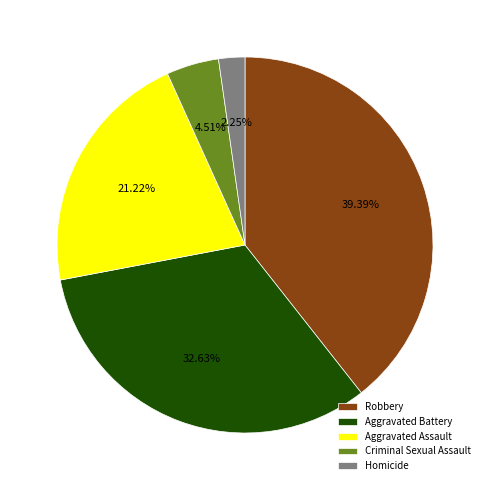

What is the ratio of the value at Homicide to the value at Aggravated Assault?

0.1